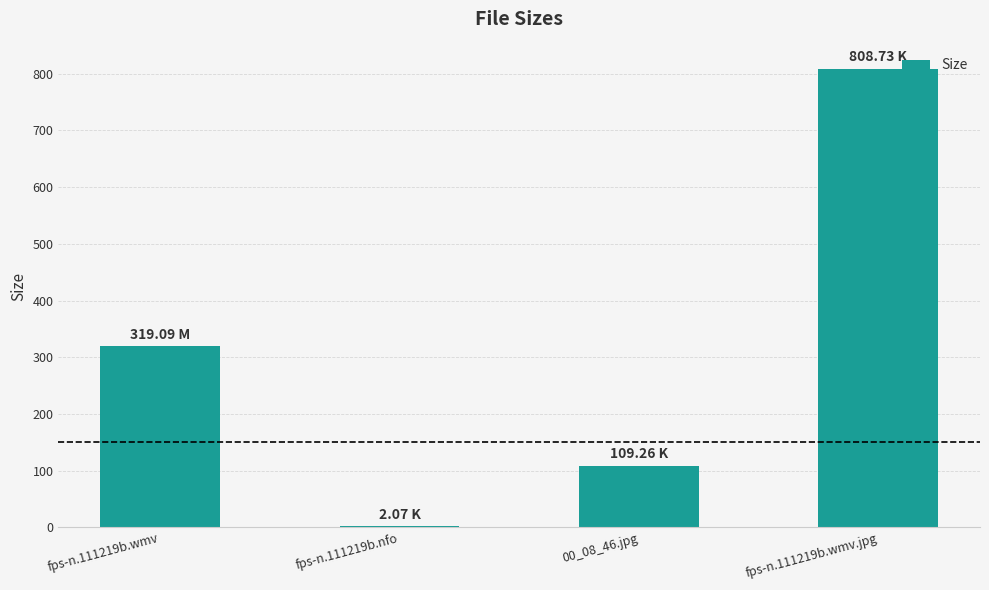

Is it true that the value at fps-n.111219b.wmv is 538.3?

False